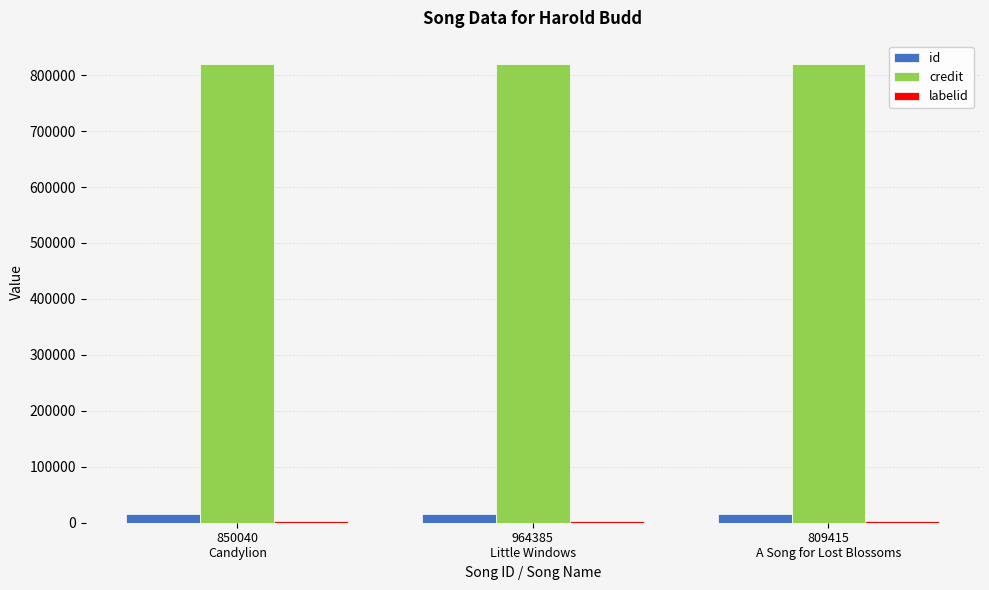

What is the sum of all credit values?

2461698